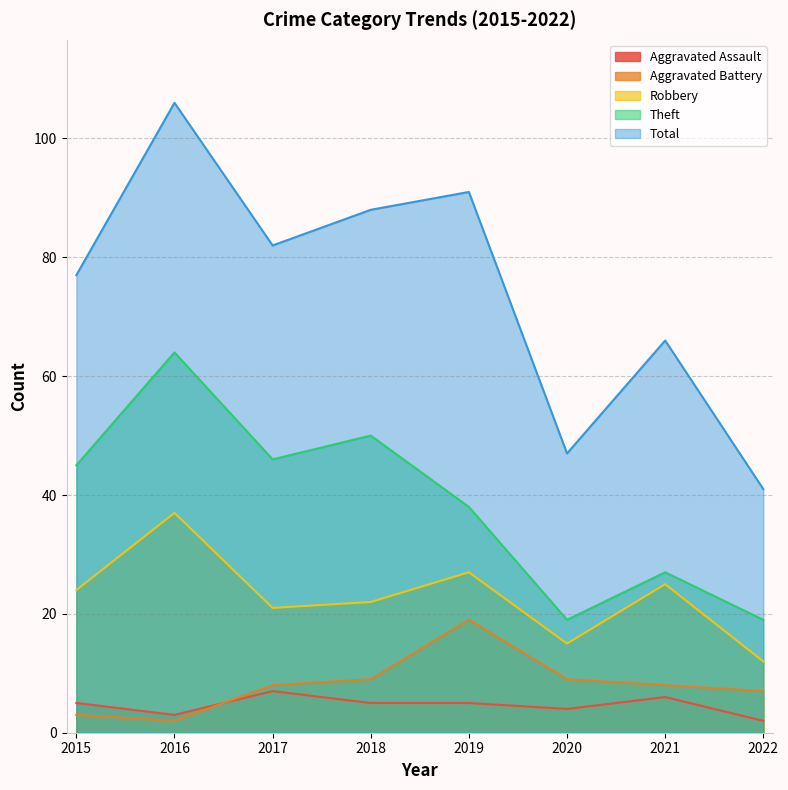

Rank the categories by Aggravated Assault value from highest to lowest.

2017, 2021, 2015, 2018, 2019, 2020, 2016, 2022